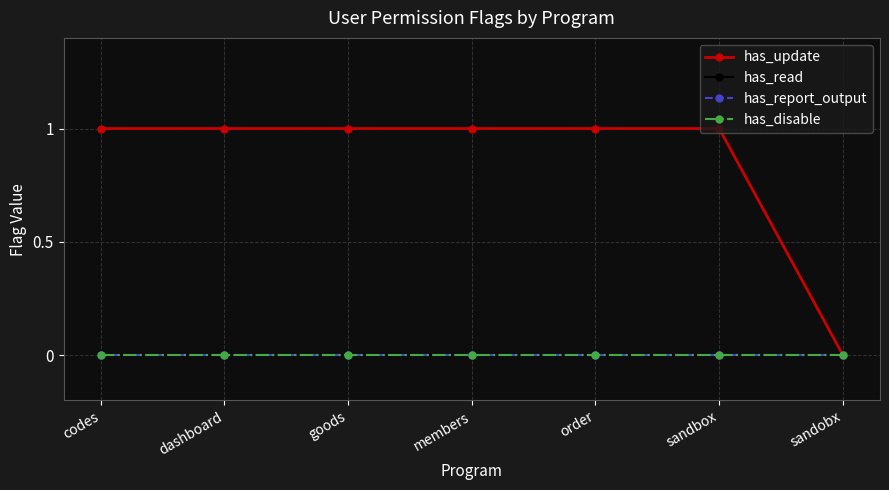

The has_read series shows 0 at members. True or false?

True